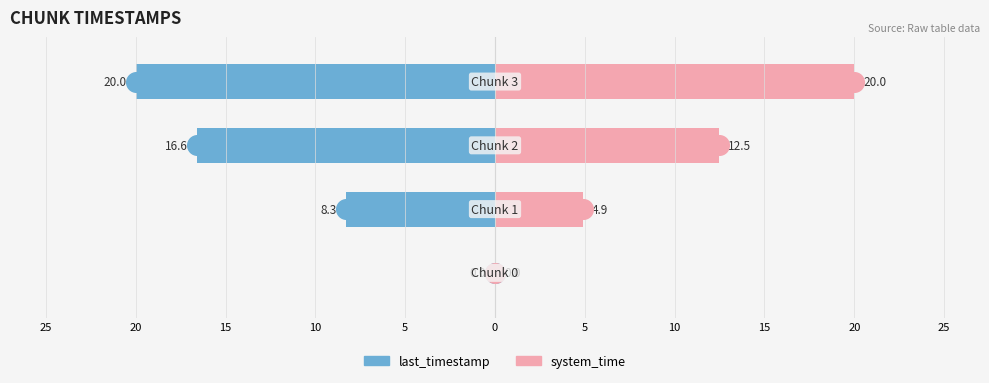

What are all the series names shown in the legend?

last_timestamp, system_time